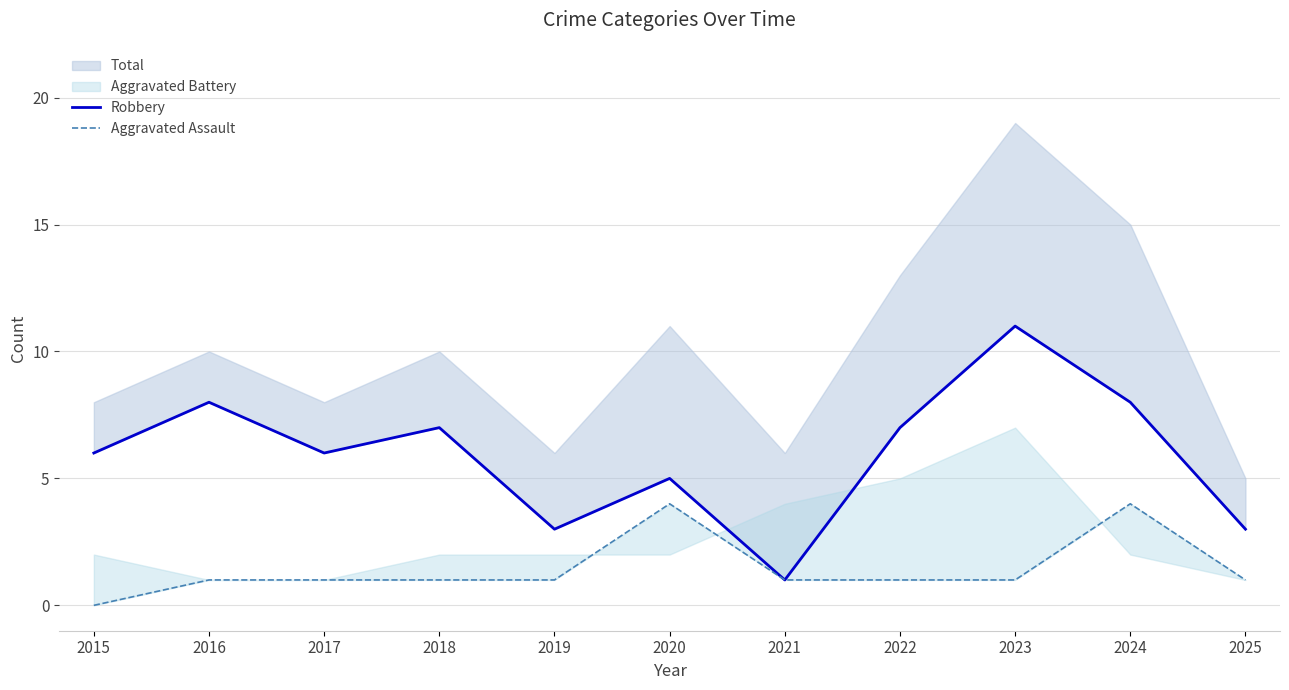

What is the value of the Aggravated Assault point at the 9th from the left?

1